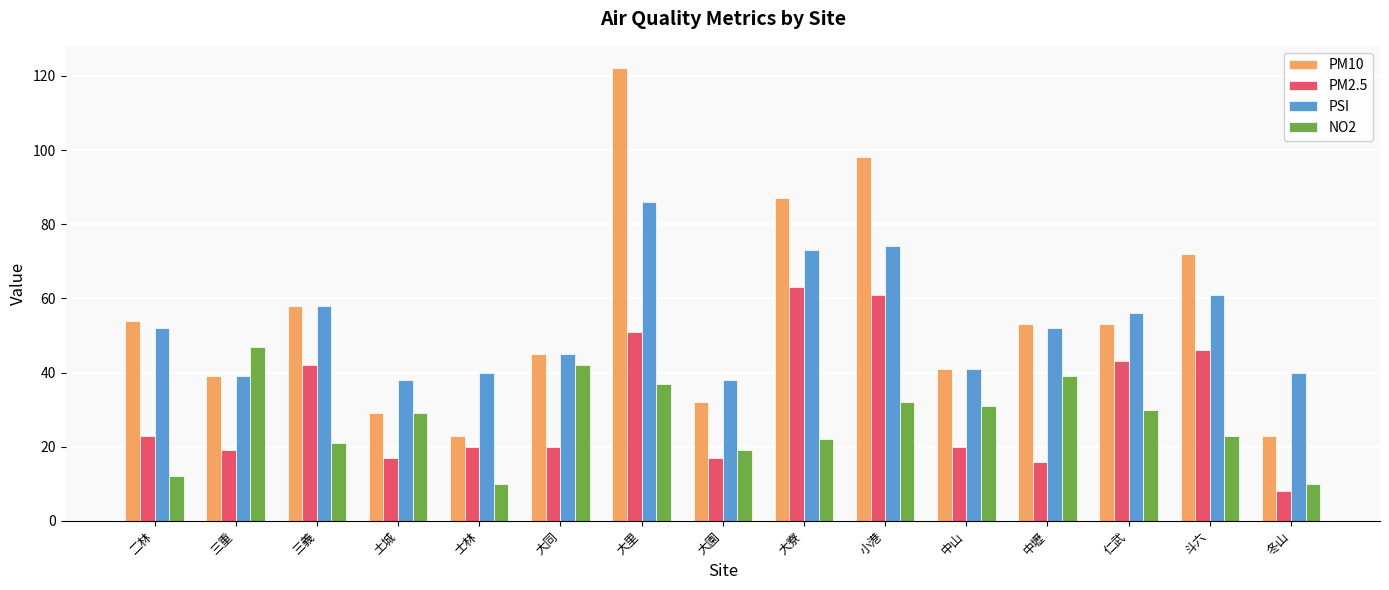

True or false: PM2.5 has a value of 22 at 斗六.

False